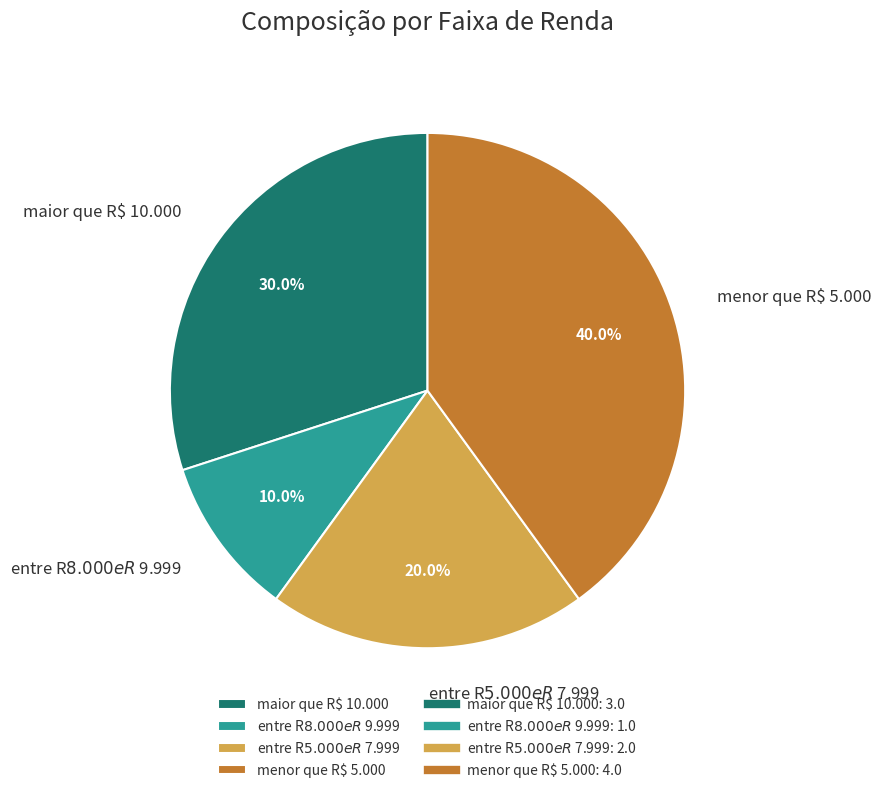

How many slices are in this pie chart?

4